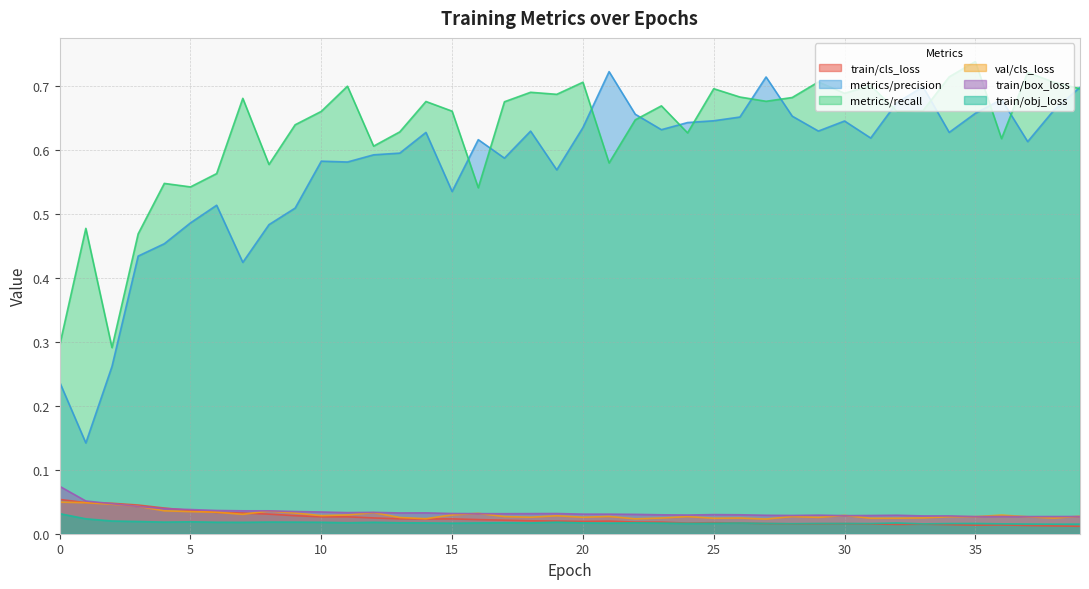

What is the highest value of the metrics/precision series?

0.7